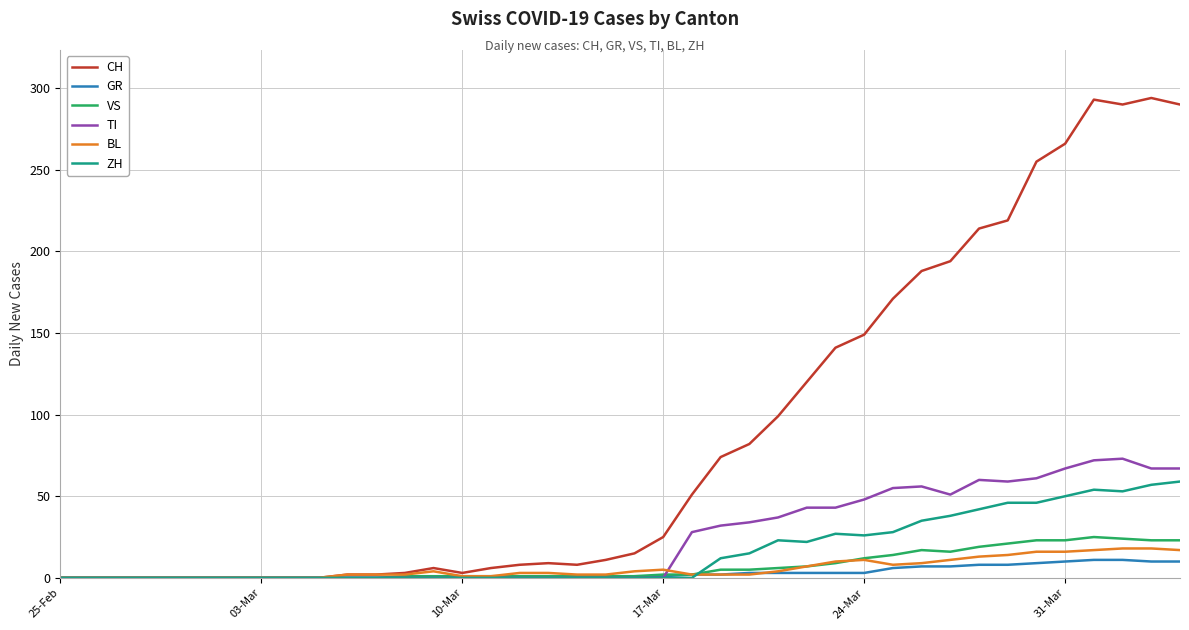

What is the greatest value displayed?

294